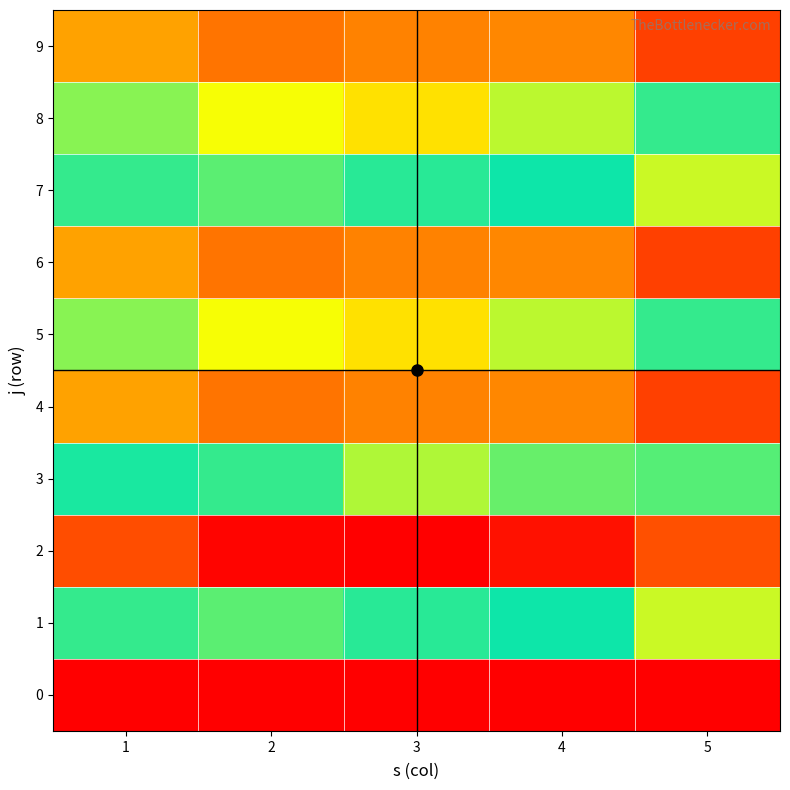

At 5, list the series in order from smallest to largest.

0, 1, 7, 5, 8, 3, 2, 4, 6, 9